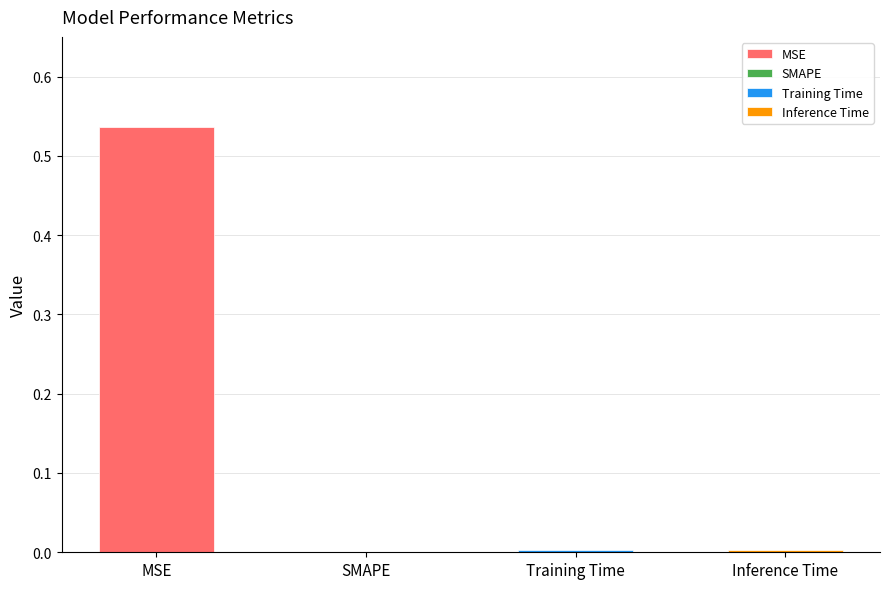

Reading right to left, list all the values displayed in this chart.

0.0	0.0	0.0	0.5